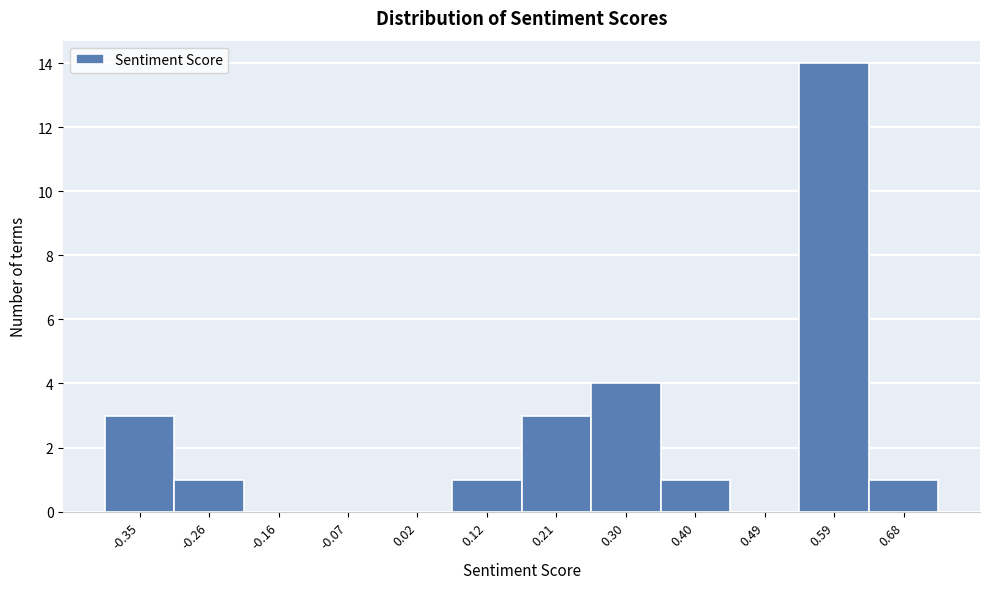

Reading left to right, extract all data points from this chart.

-0.35=3	-0.26=1	-0.16=0	-0.07=0	0.02=0	0.12=1	0.21=3	0.30=4	0.40=1	0.49=0	0.59=14	0.68=1